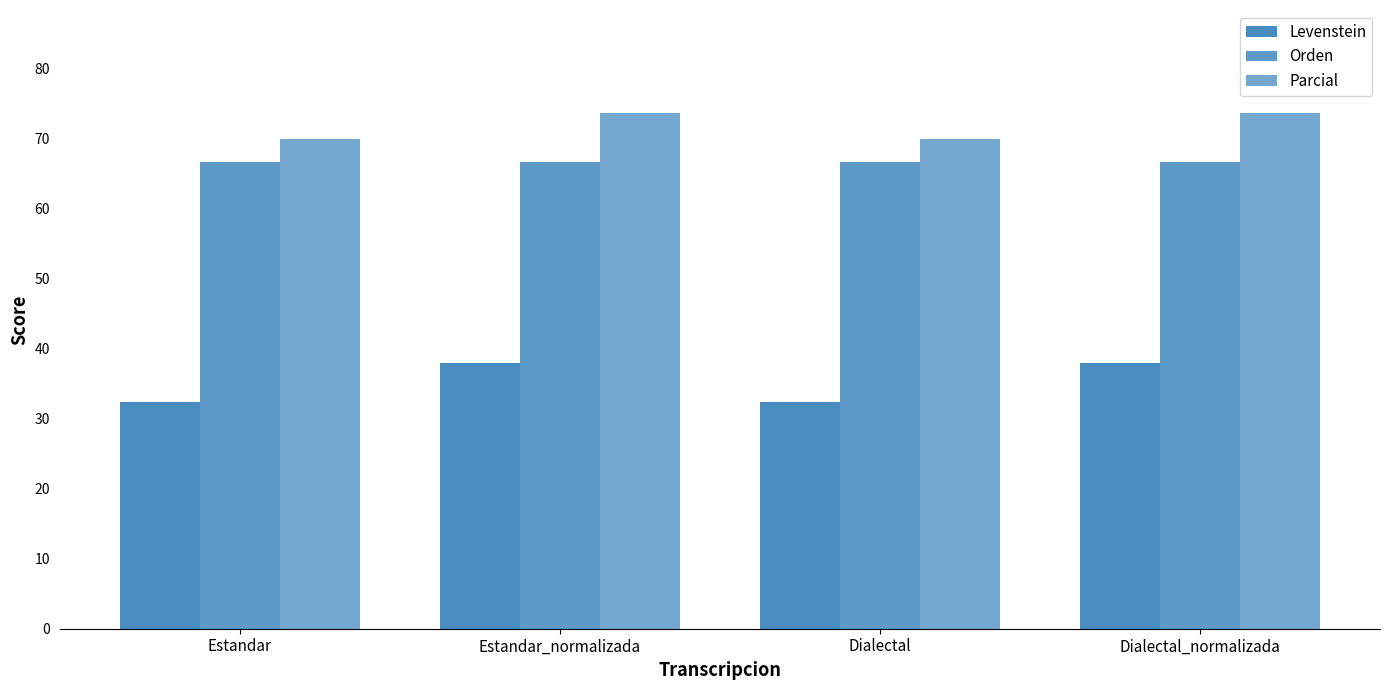

At which category does the chart reach its minimum across all series?

Estandar